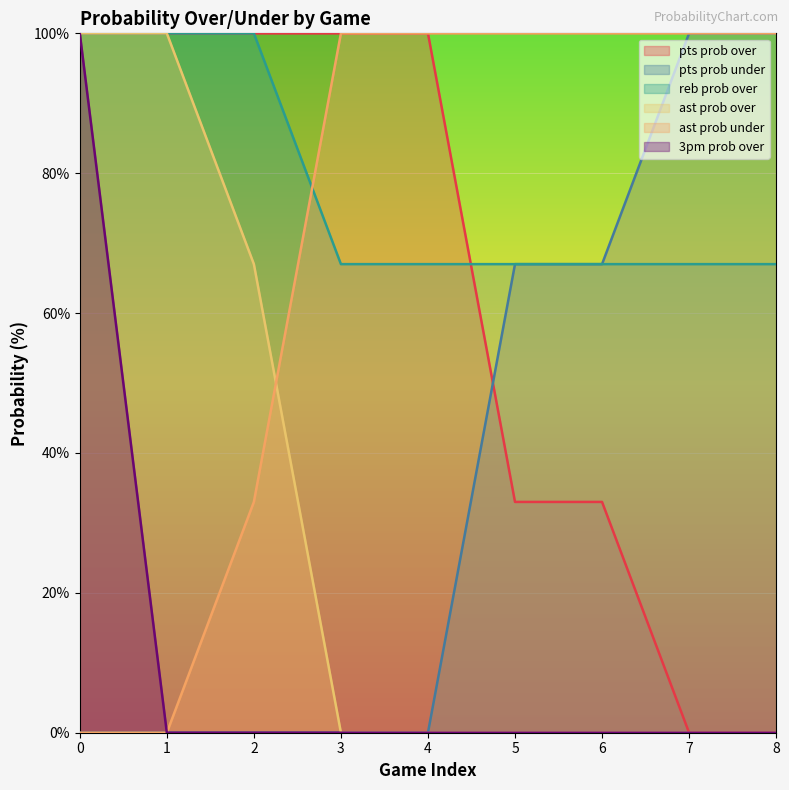

Which series has the largest total across all categories?

reb prob over